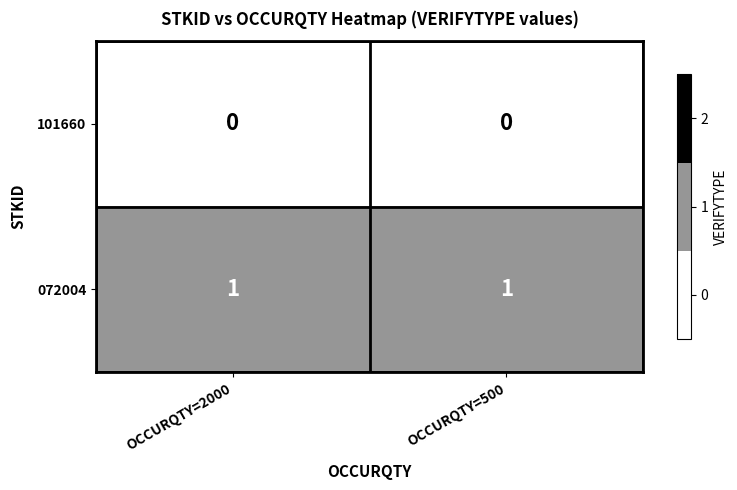

Reading right to left, transcribe all the data shown in this chart.

101660: 0	0
072004: 1	1